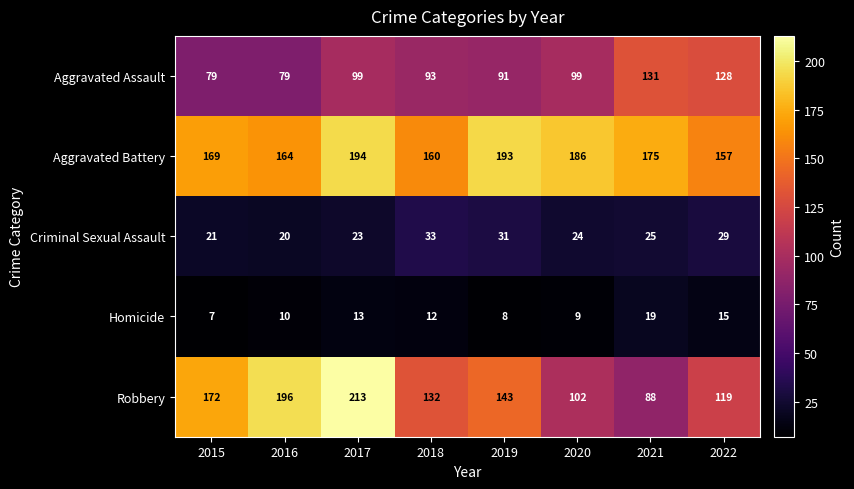

Where does the Criminal Sexual Assault series first go above 25?

2018